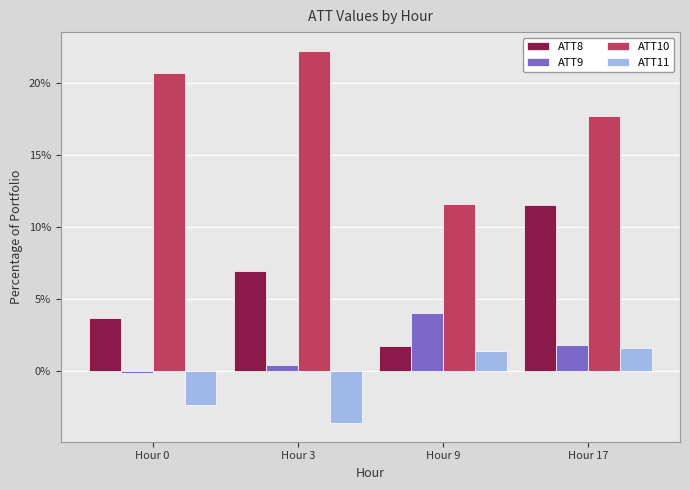

At how many categories does at least one series exceed 1?

4